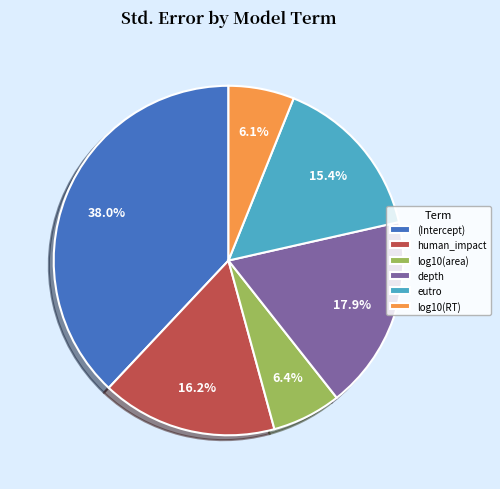

To the nearest percent, what percentage of the pie is human_impact?

16%